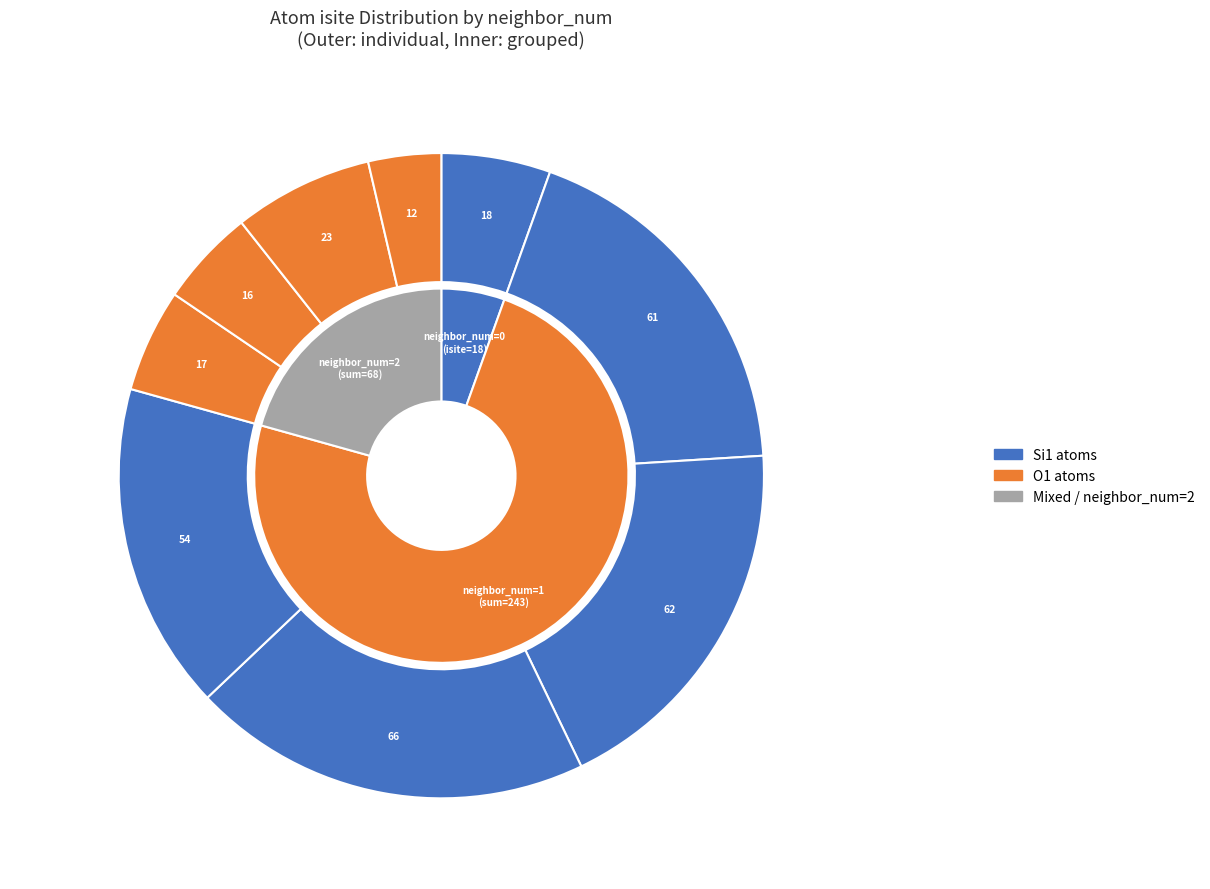

Does any single category account for the majority?

No